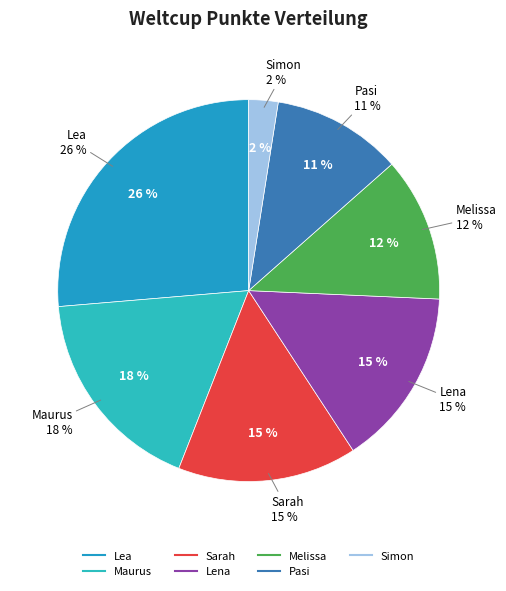

Rank the categories by value from lowest to highest.

Simon, Pasi, Melissa, Lena, Sarah, Maurus, Lea